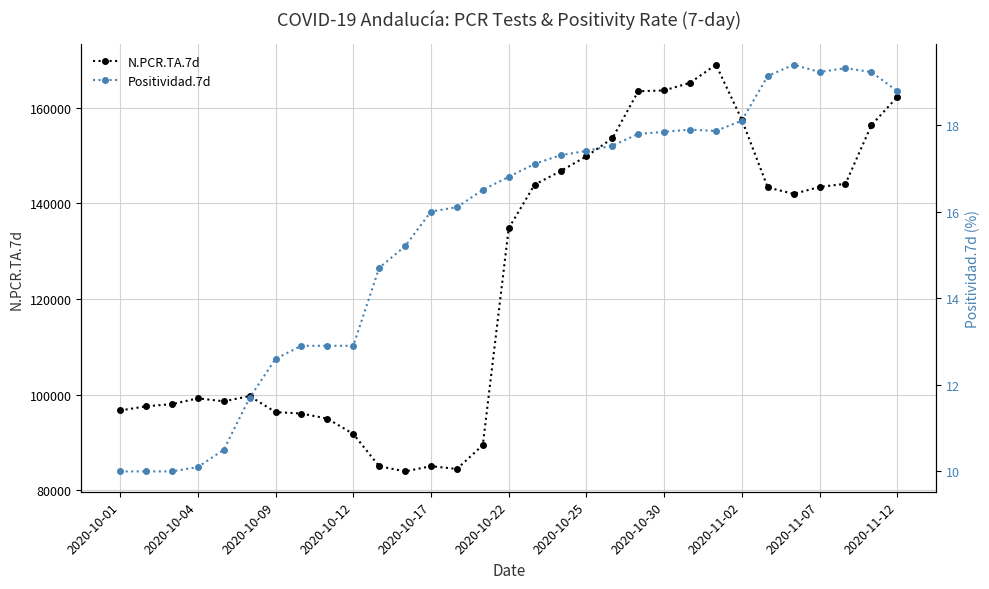

True or false: N.PCR.TA.7d has more than 2 interior local peaks.

True